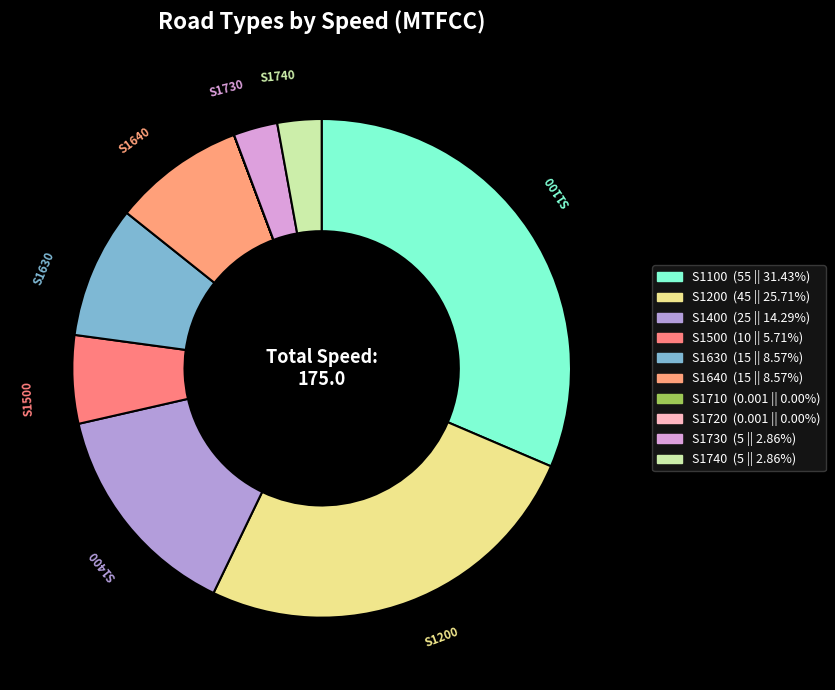

To the nearest percent, what is the combined percentage of S1720 and S1740?

3%